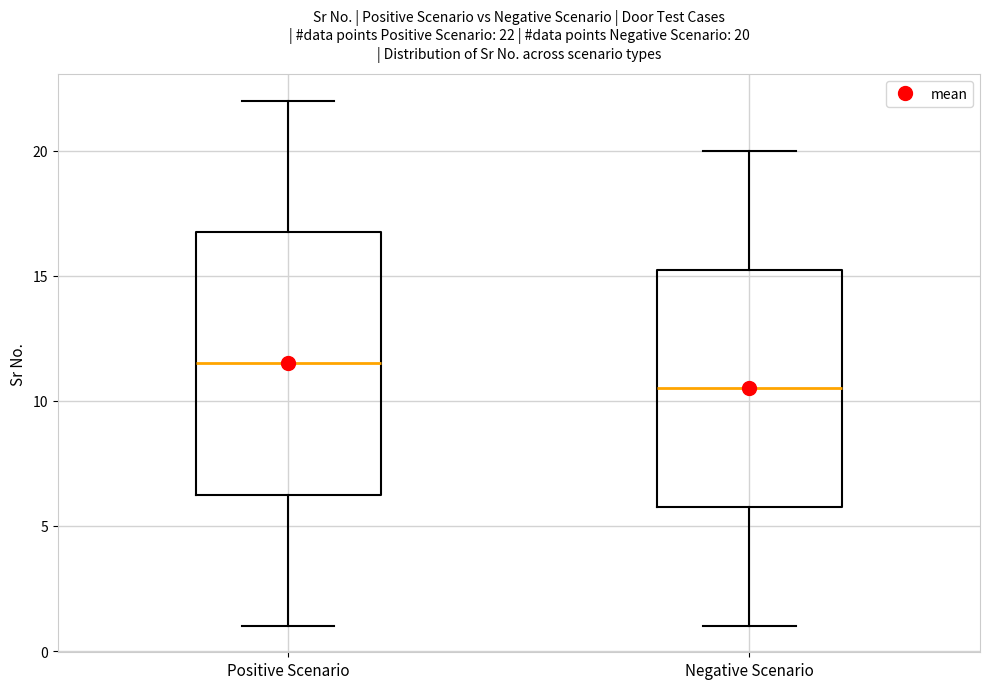

Which box is the tallest, from its lower edge to its upper edge?

Positive Scenario